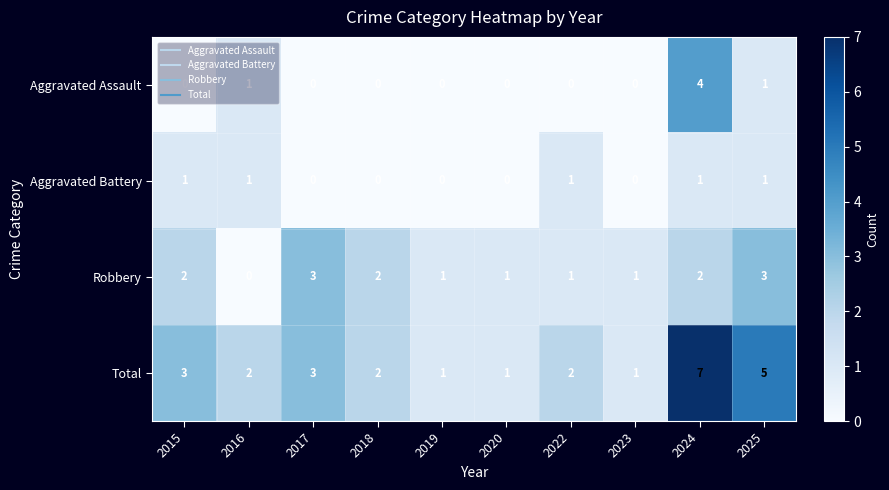

What is the sum of all Robbery values?

16